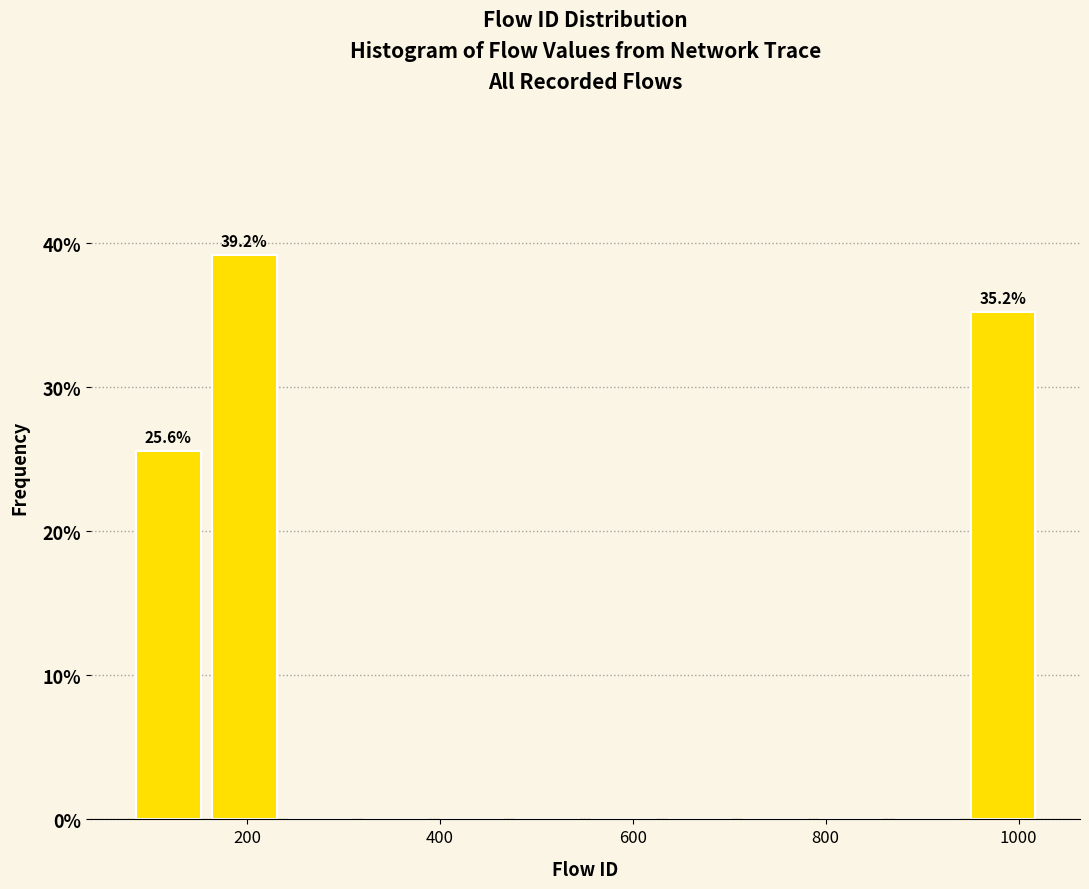

Read against the x-axis, roughly where is the centre of the tallest bar?

200